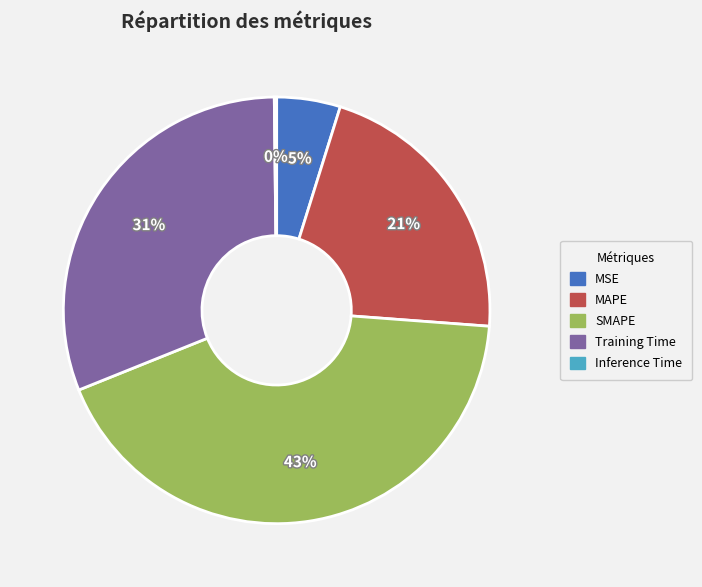

Do MAPE and MSE together represent more than half of the pie?

No